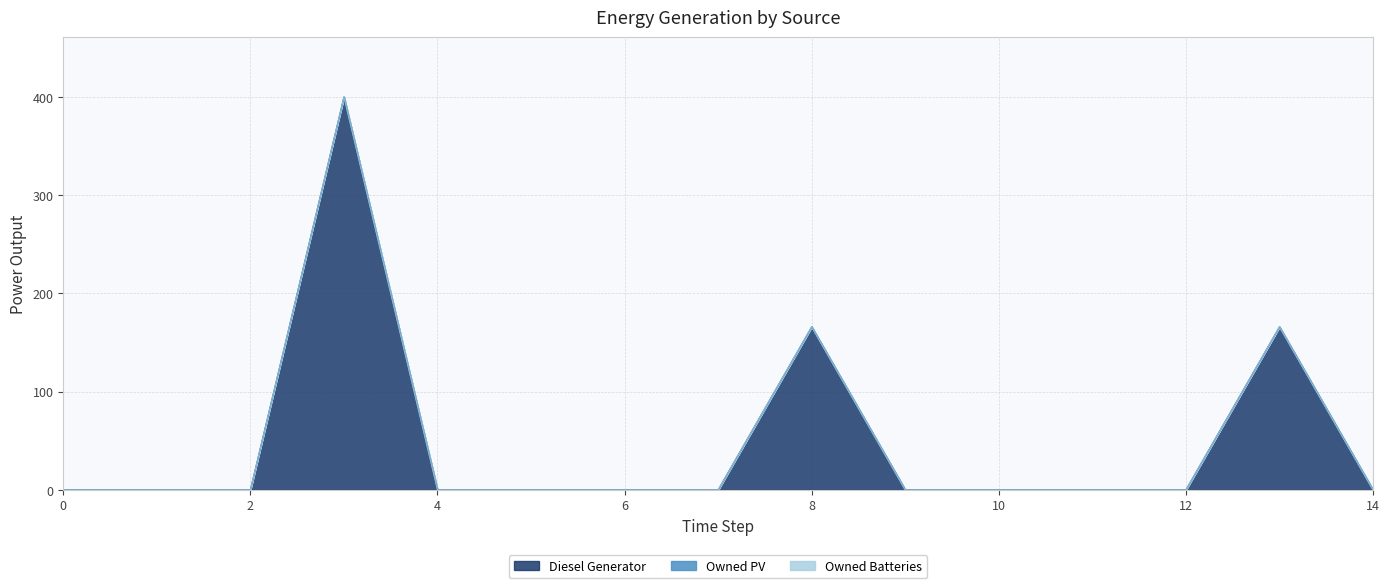

At which category is the sum across all series the highest?

3